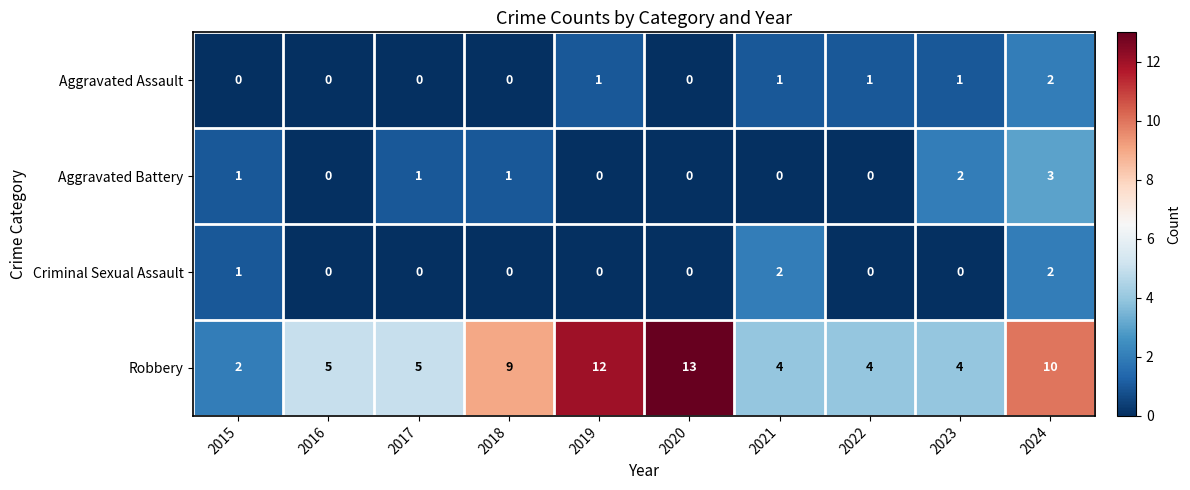

Is the value of Criminal Sexual Assault at 2024 greater than the value of Aggravated Assault at 2018?

Yes